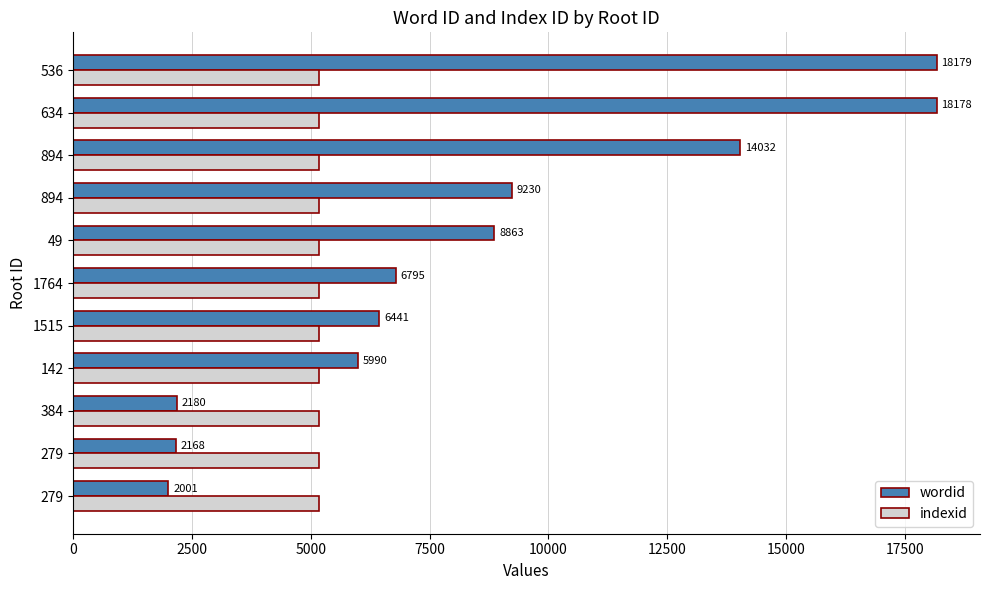

How many data points does each series have?

11